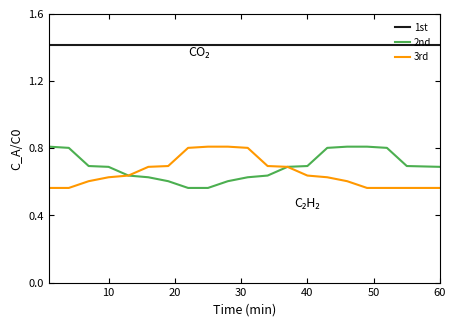

True or false: 1st and 3rd intersect in this chart.

False